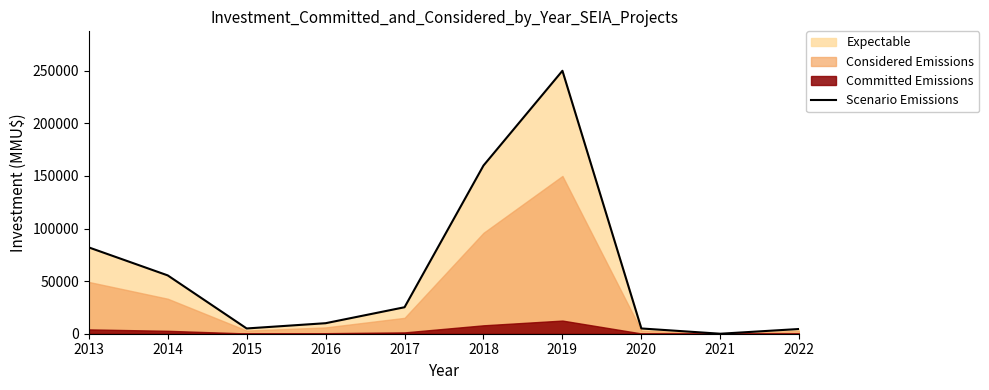

Which has a higher value, 2019 or 2016?

2019